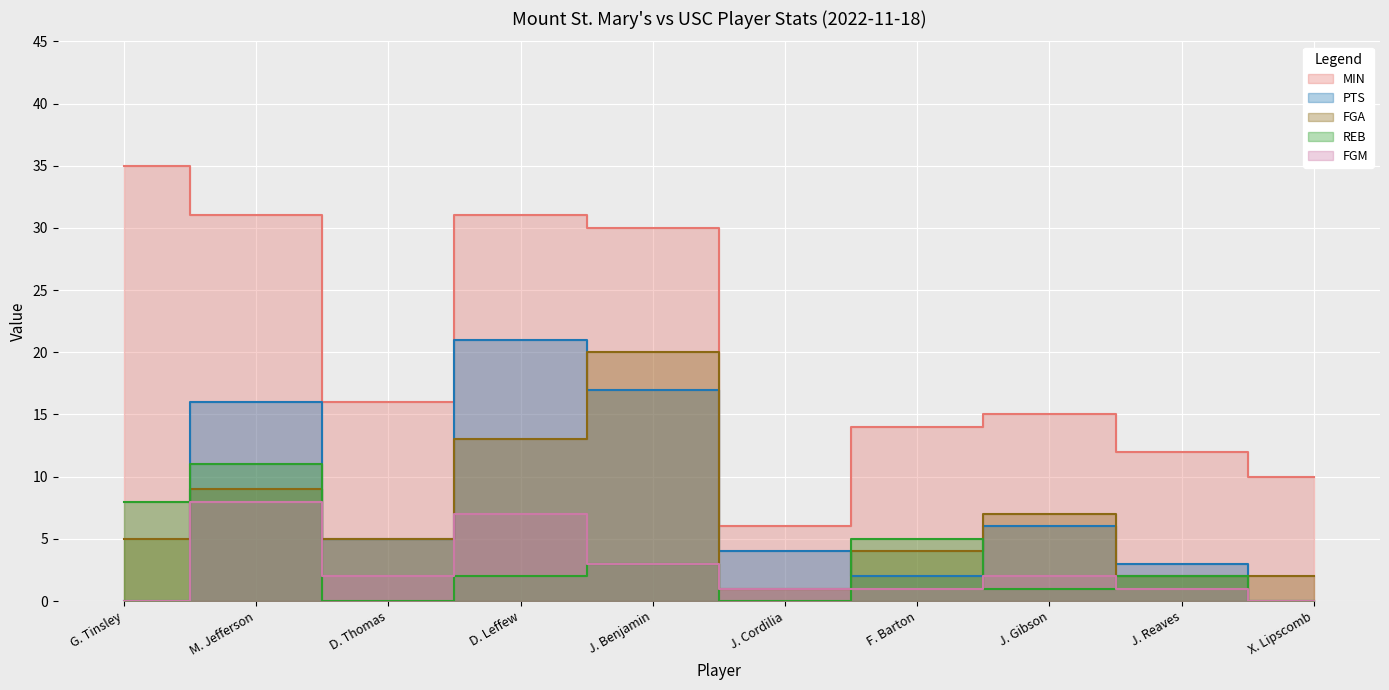

What is the lowest value of the FGA series?

1